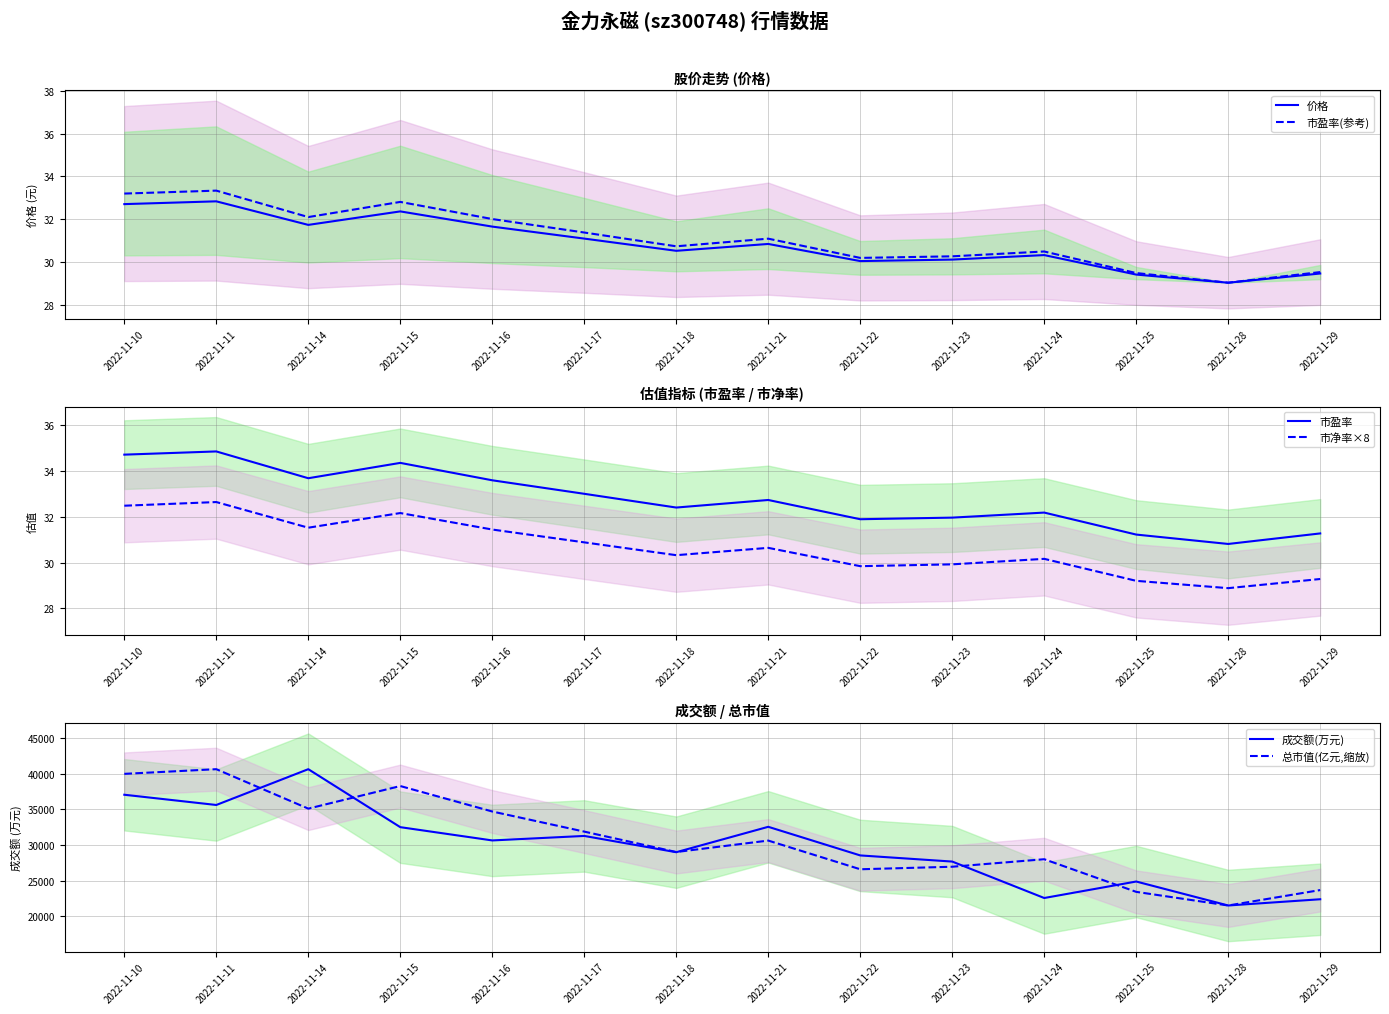

What are all the series names shown in the legend?

价格, 市盈率(参考), 市盈率, 市净率×8, 成交额(万元), 总市值(亿元,缩放)